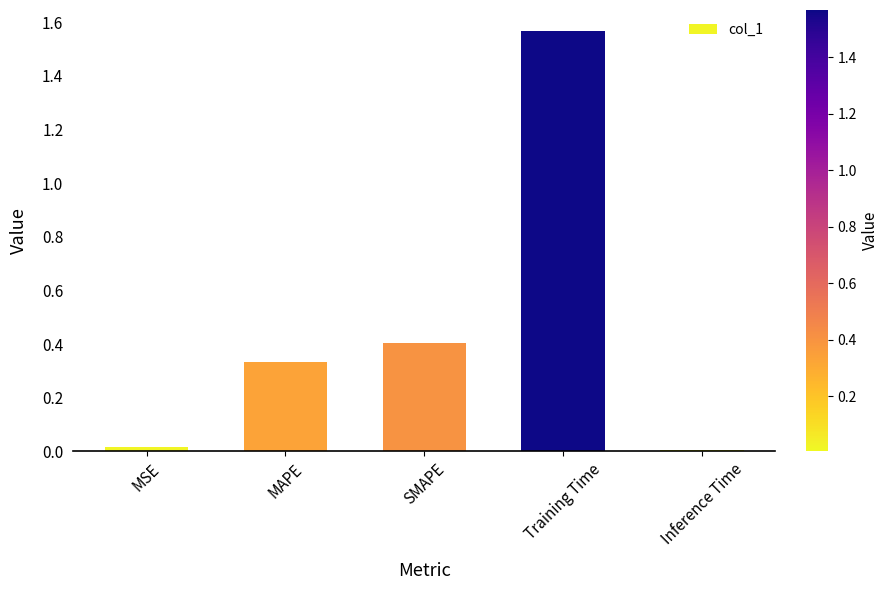

What is the label of the 4th bar from the right?

MAPE